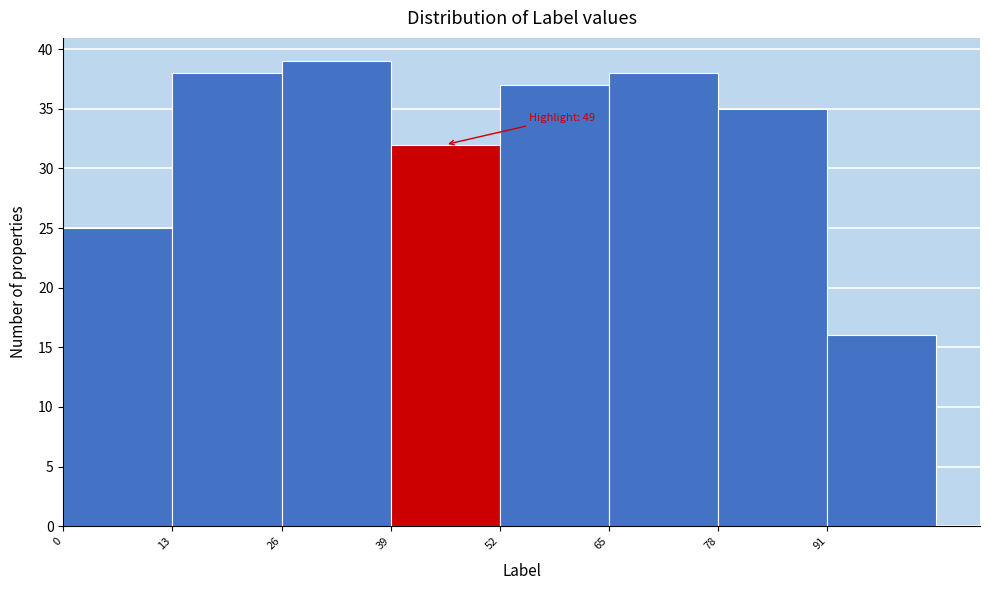

Over which range of the x-axis is the bar tallest?

26 to 39